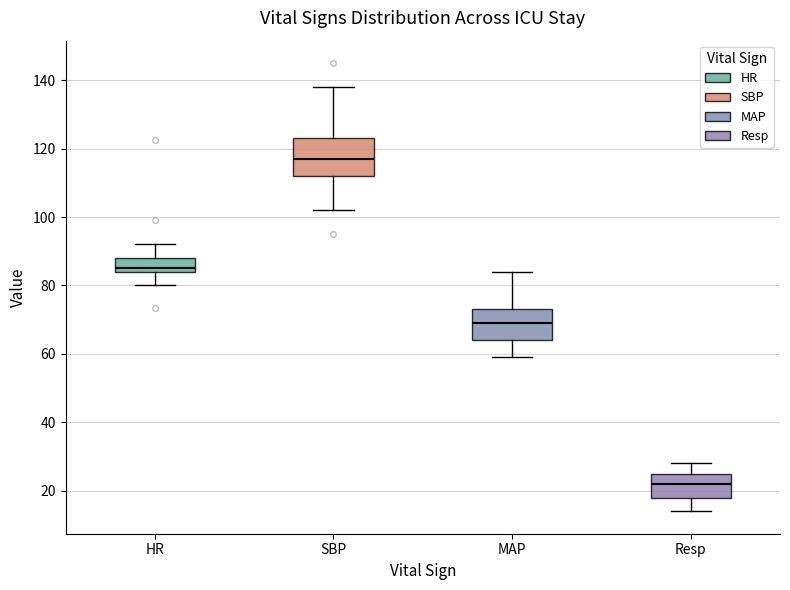

Reading left to right, transcribe this box plot: for each box, give where its median line is, the range the box spans, and where its two whiskers end, as read against the y-axis. The values are not printed on the chart, so give them approximately, as read against the axis.

HR: median 86, box 84 to 88, whiskers 80 to 92
SBP: median 118, box 112 to 124, whiskers 102 to 138
MAP: median 70, box 64 to 74, whiskers 60 to 84
Resp: median 22, box 18 to 26, whiskers 14 to 28